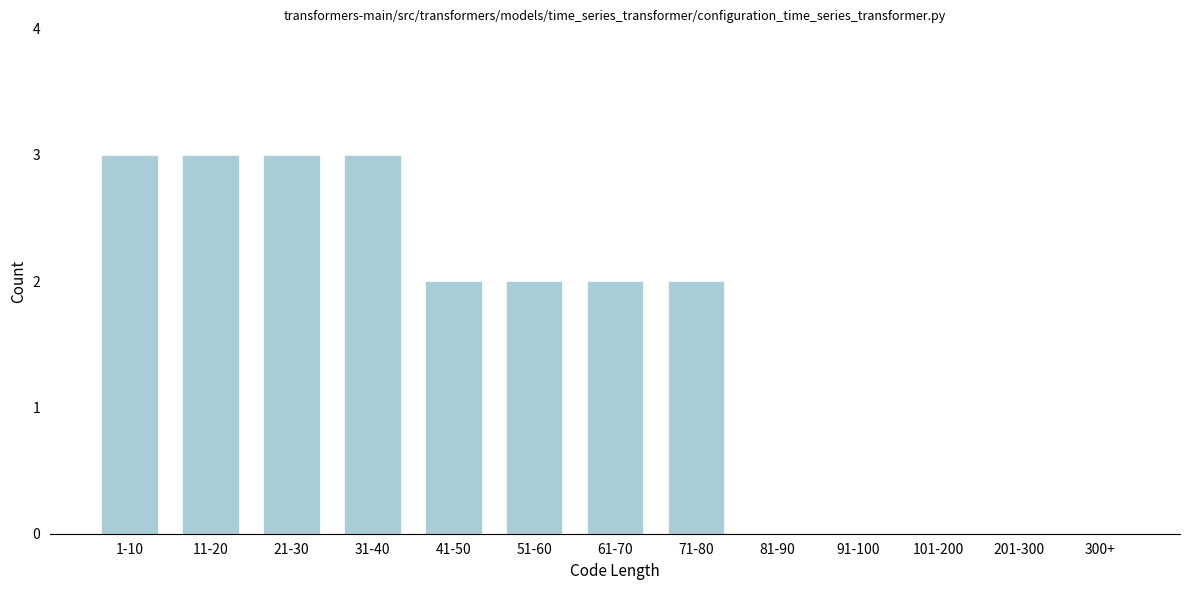

Reading left to right, list all the values displayed in this chart.

1-10=3	11-20=3	21-30=3	31-40=3	41-50=2	51-60=2	61-70=2	71-80=2	81-90=0	91-100=0	101-200=0	201-300=0	300+=0